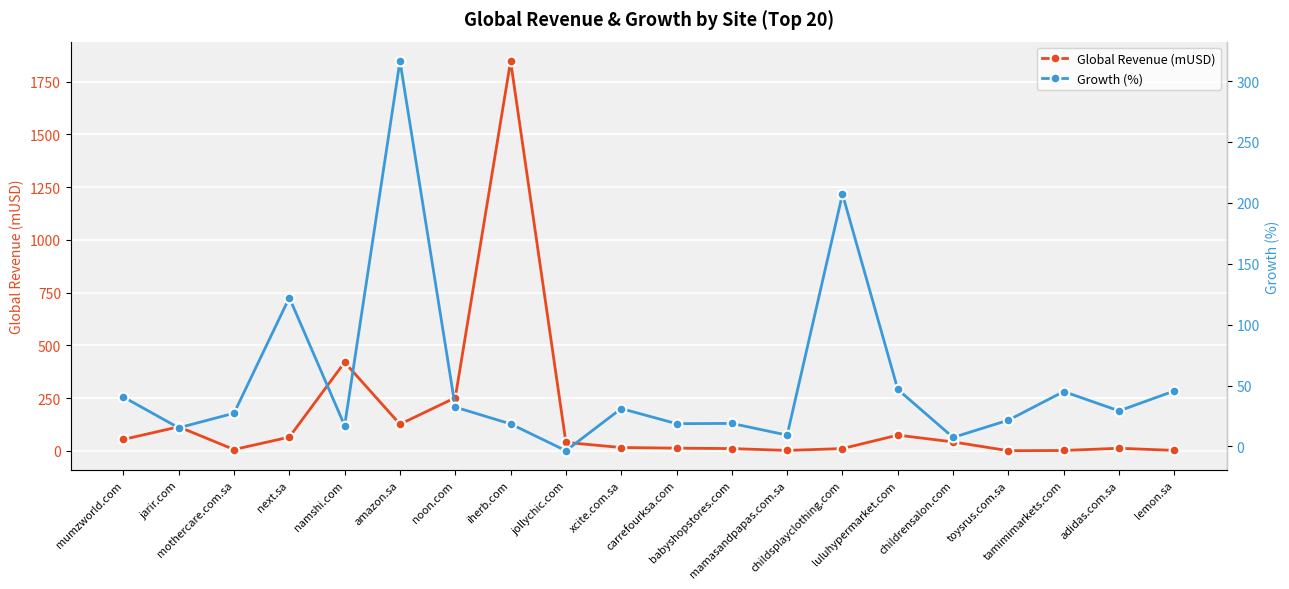

How many interior local valleys does the Growth (%) series have?

7